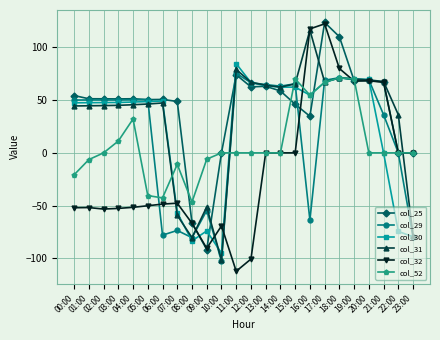

Is the value of col_30 at 11:00 greater than the value of col_52 at 15:00?

Yes